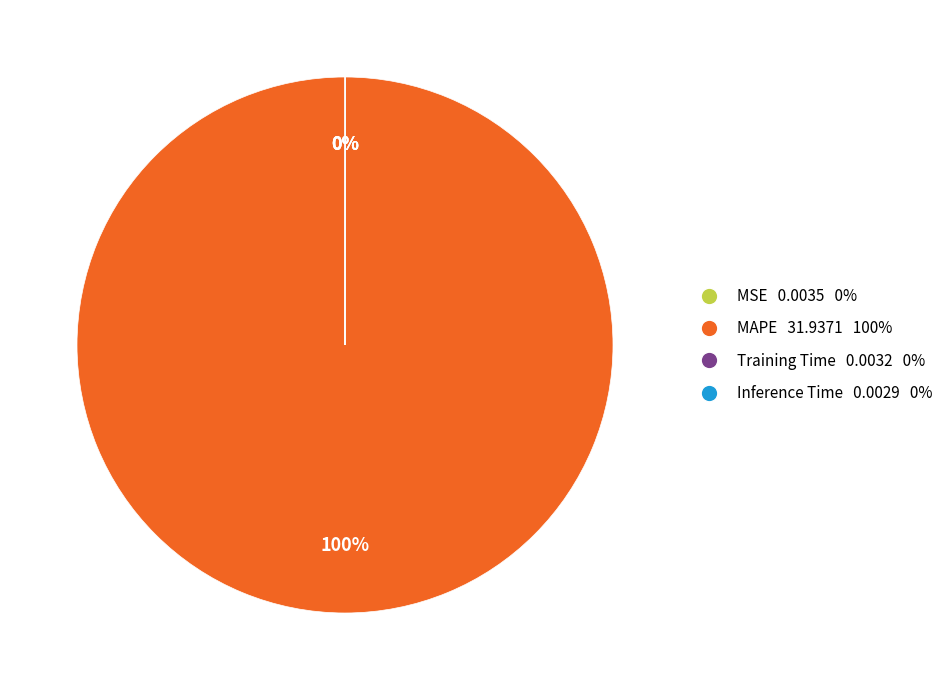

To the nearest percent, what is the difference between the largest and smallest slice percentages?

100%